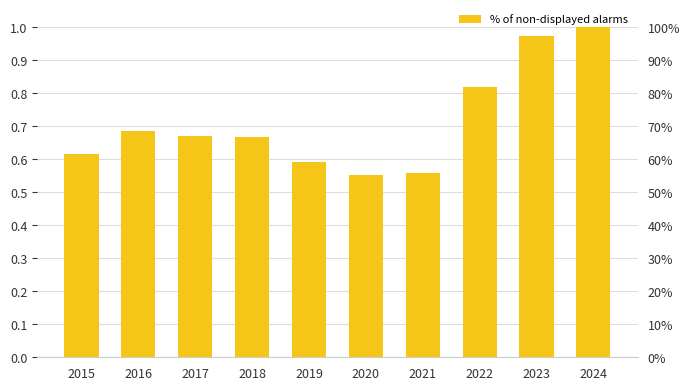

Rank the categories by value from highest to lowest.

2024, 2023, 2022, 2016, 2017, 2018, 2015, 2019, 2021, 2020